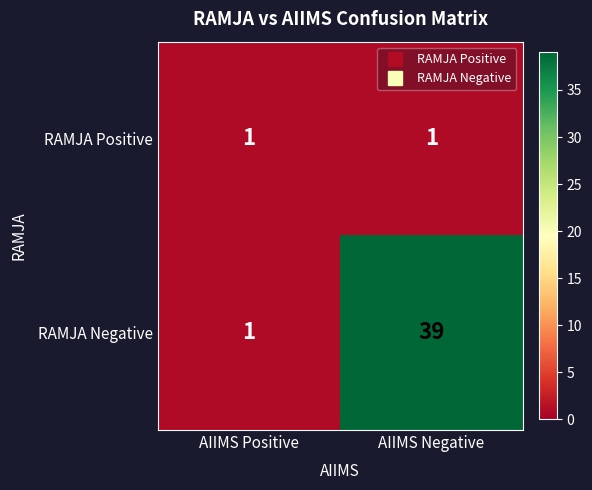

Which series has the largest total across all categories?

RAMJA Negative